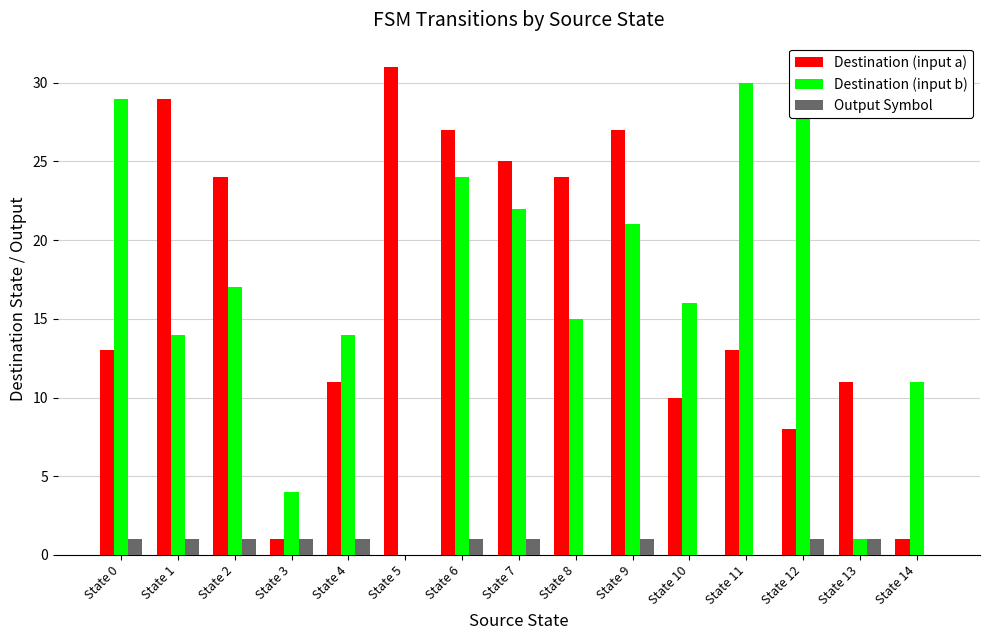

Which series has the largest range (max minus min)?

Destination (input b)